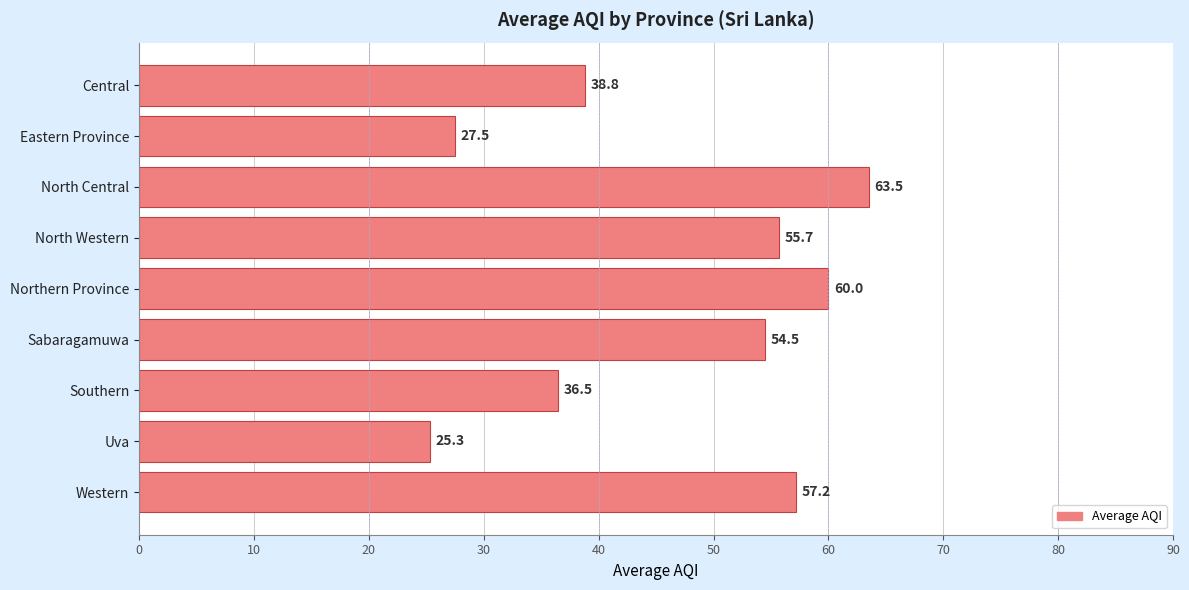

Read the value at Eastern Province.

27.5